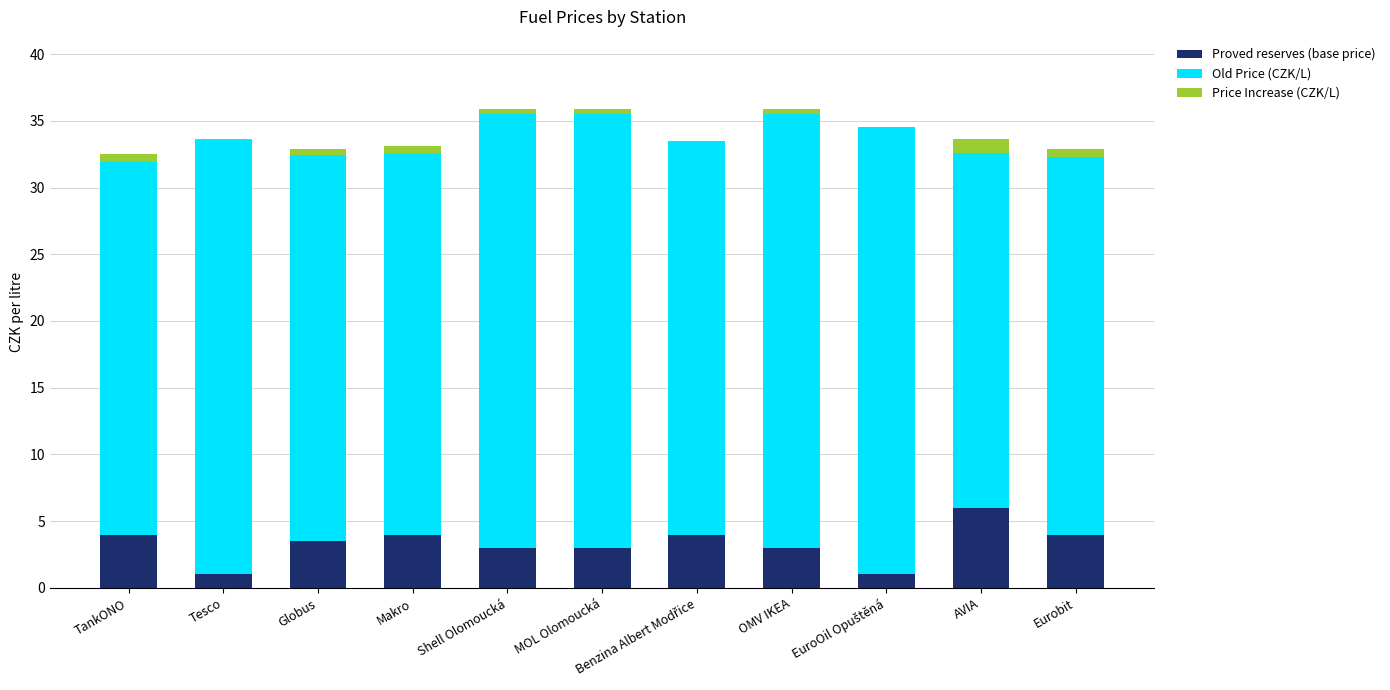

What is the sum of all Proved reserves (base price) values?

36.6